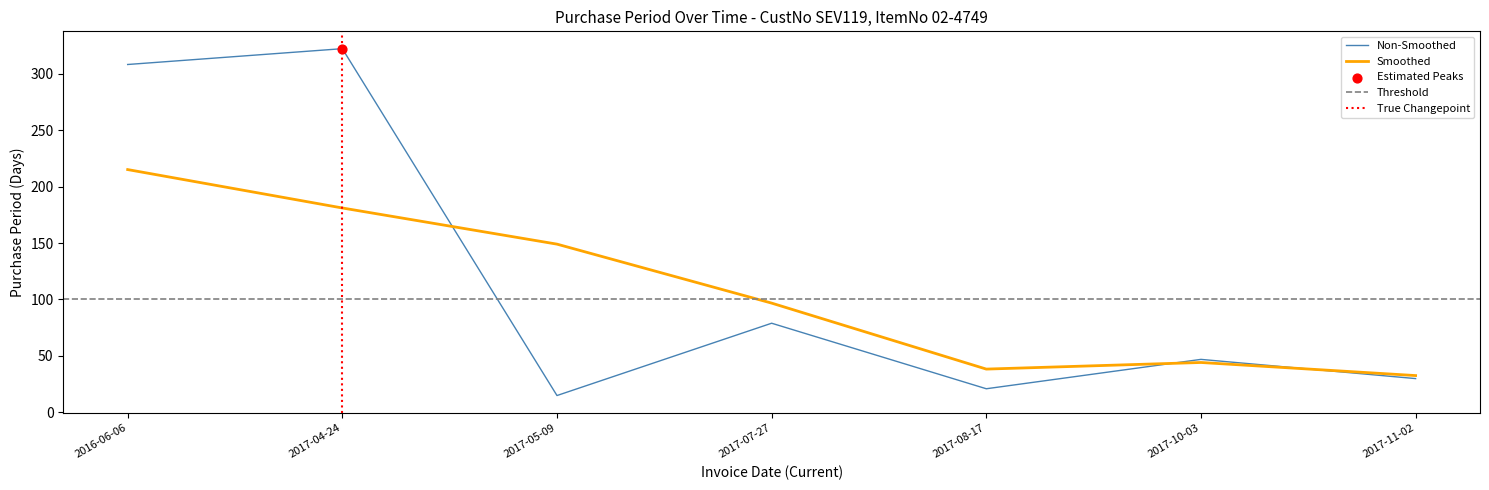

Approximately how many times larger is the value at 2017-04-24 compared to 2017-07-27?

4.1